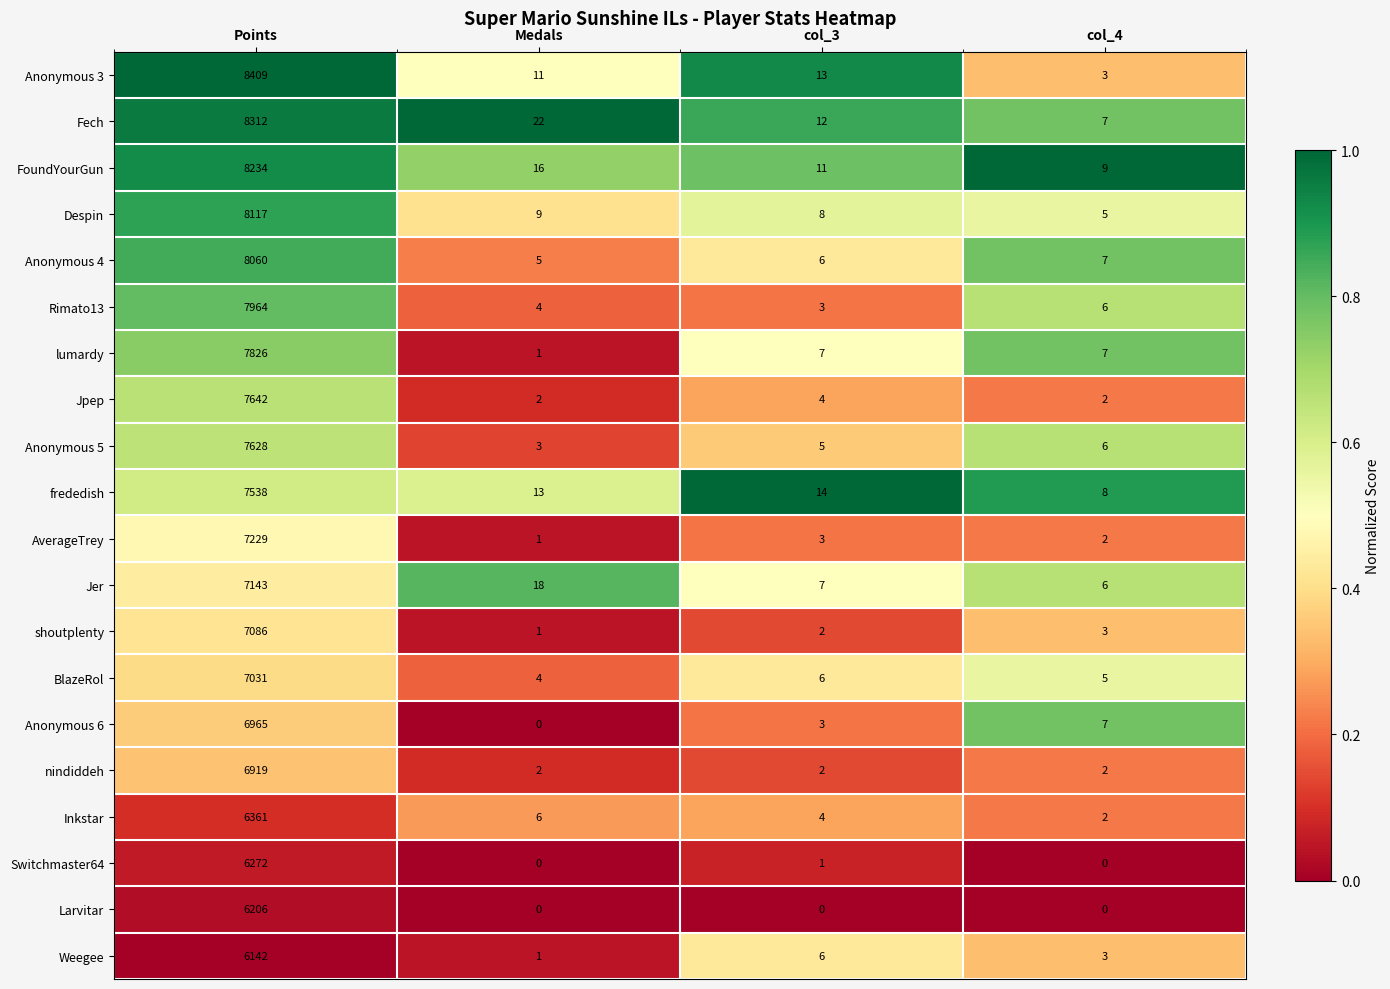

Which series has the largest total across all categories?

Anonymous 3